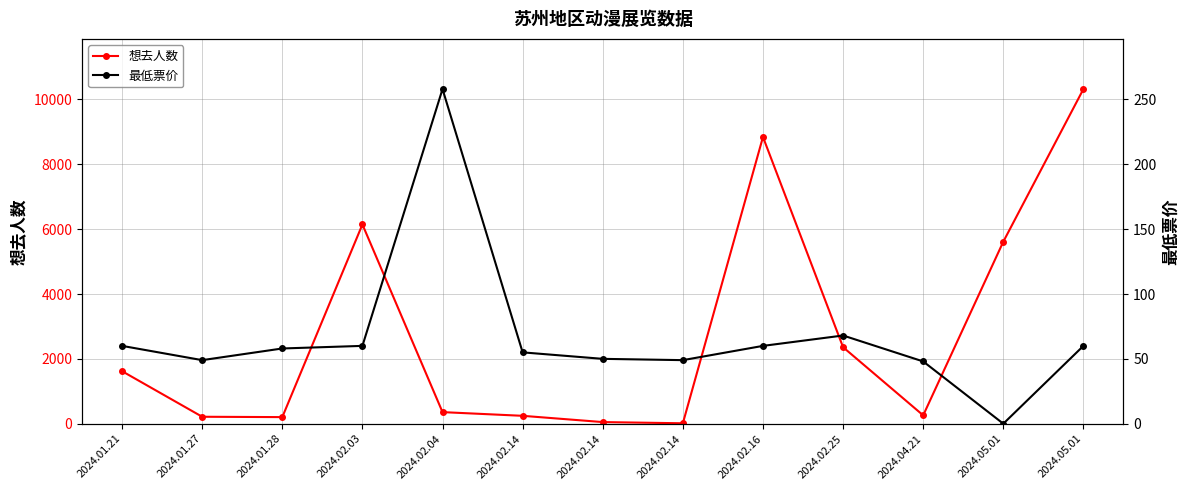

Rank the categories by 最低票价 value from highest to lowest.

2024.02.04, 2024.02.25, 2024.01.21, 2024.02.03, 2024.02.16, 2024.05.01, 2024.01.28, 2024.02.14, 2024.02.14, 2024.01.27, 2024.02.14, 2024.04.21, 2024.05.01